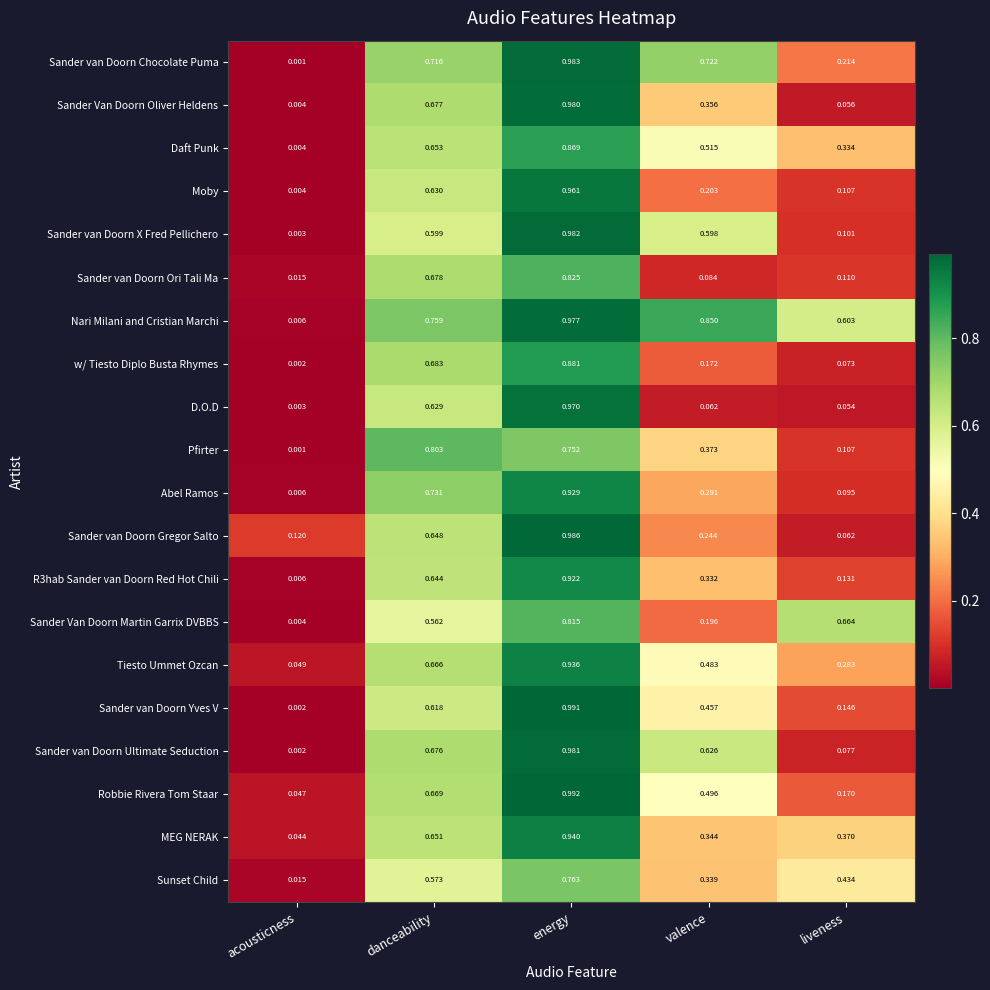

How many categories are shown in the chart?

5